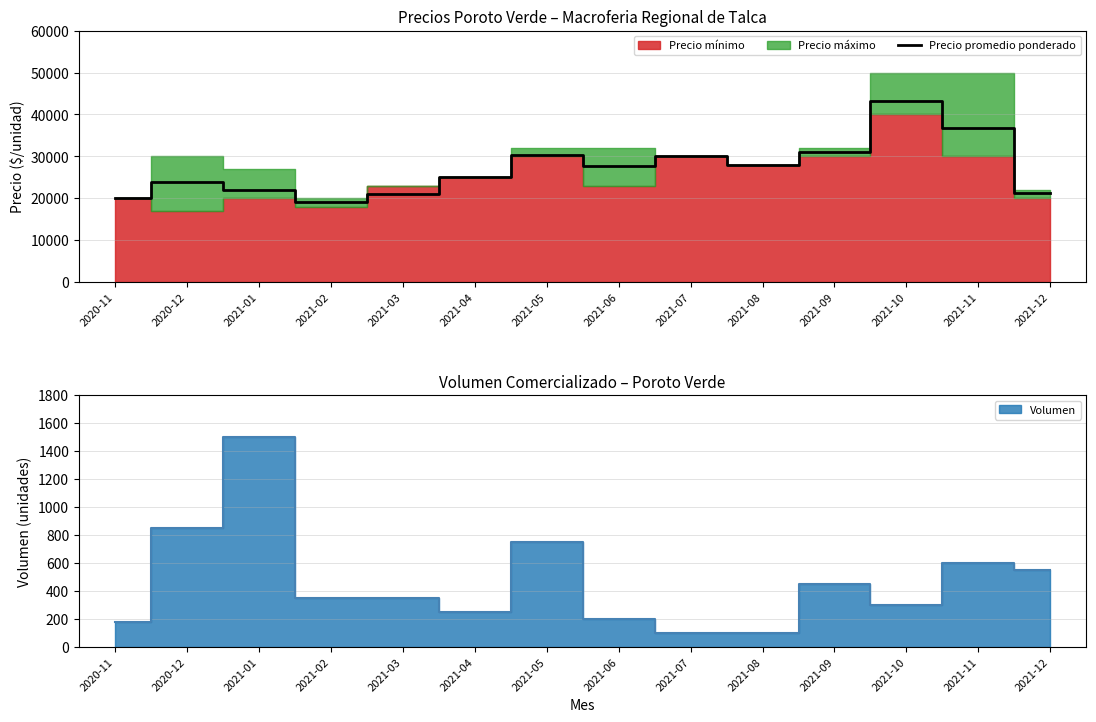

List the labels in order of value, smallest first.

2021-02, 2020-11, 2021-03, 2021-12, 2021-01, 2020-12, 2021-04, 2021-06, 2021-08, 2021-07, 2021-05, 2021-09, 2021-11, 2021-10